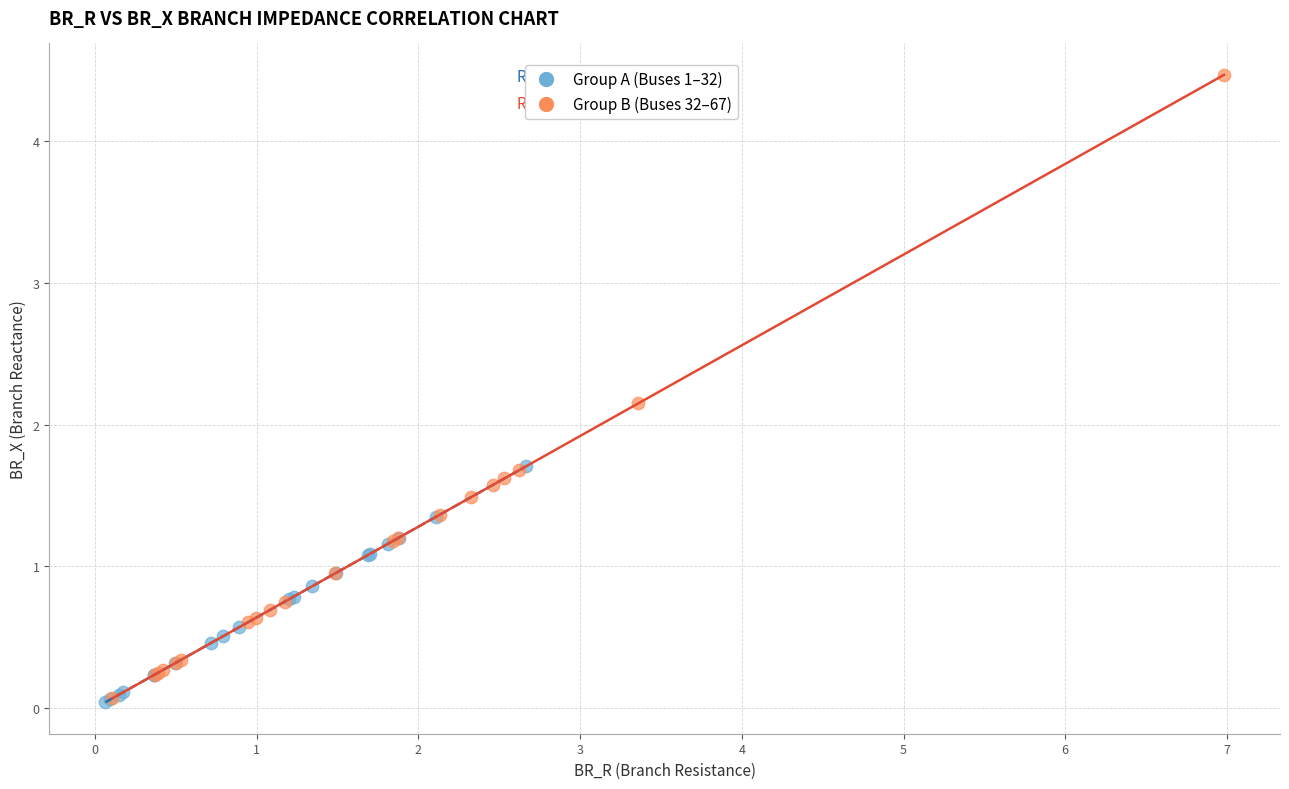

Which series contains the highest Y value?

Group B (Buses 32–67)